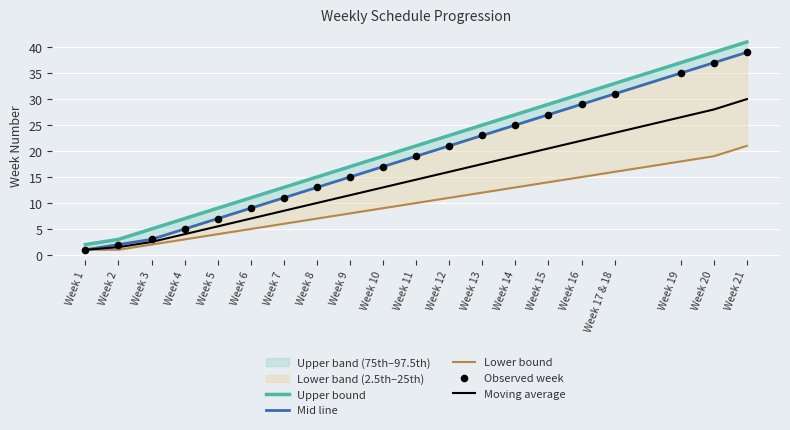

At which category is the sum across all series the highest?

Week 21